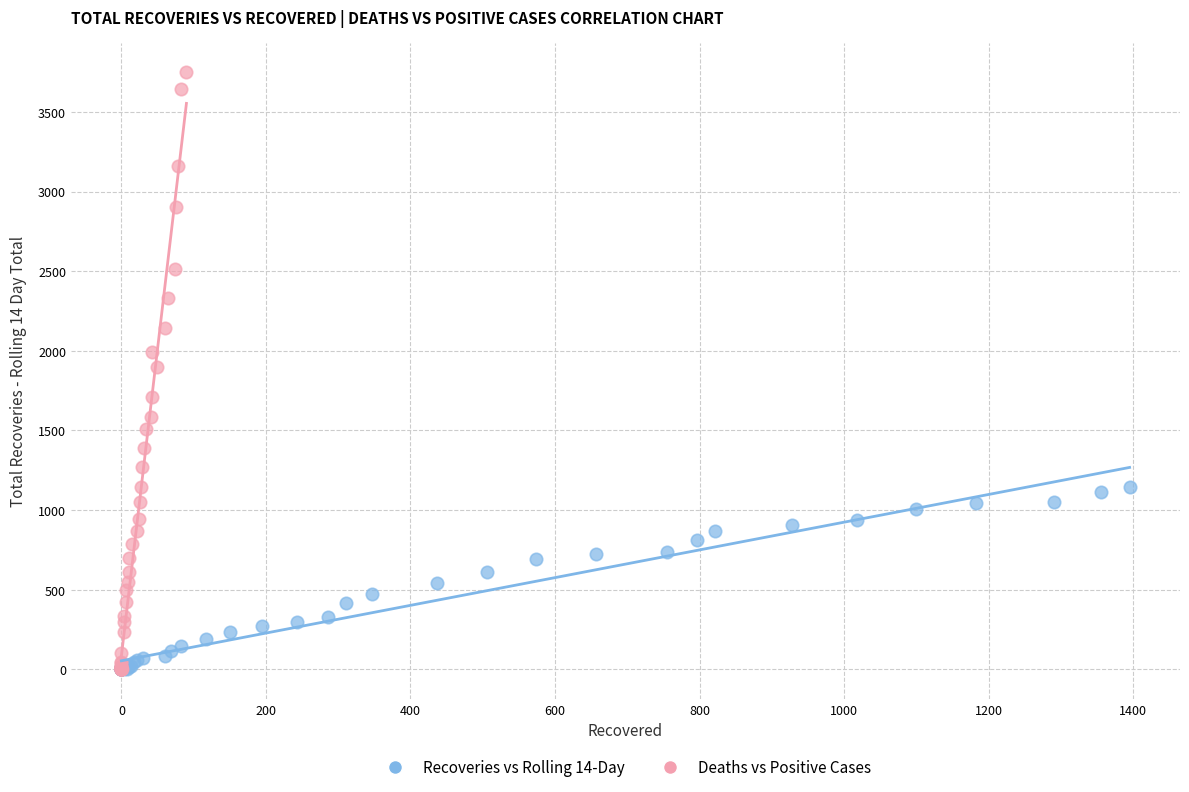

Which series has the widest spread of Y values?

Deaths vs Positive Cases